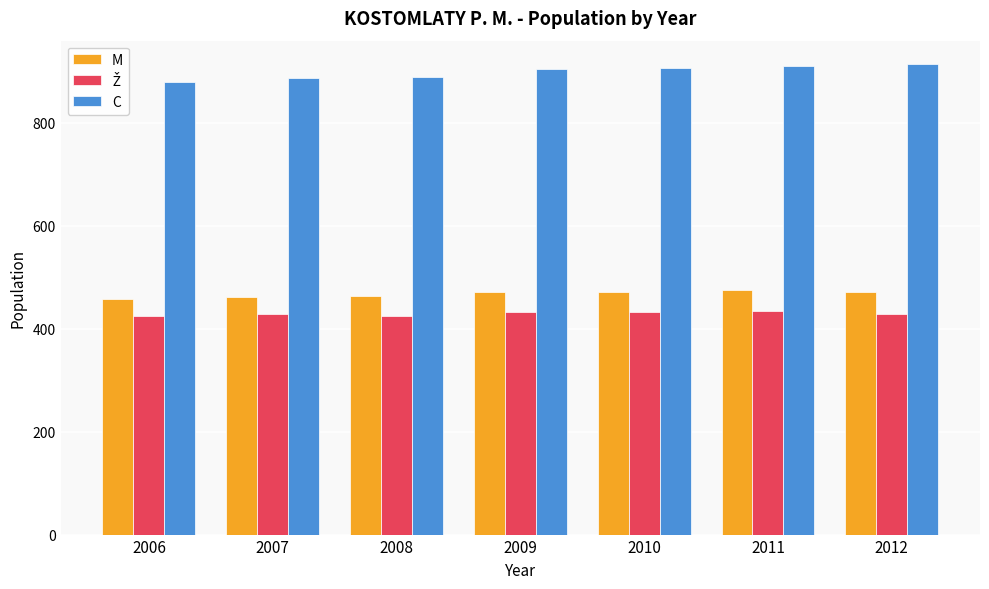

Does the chart contain stacked bars?

No